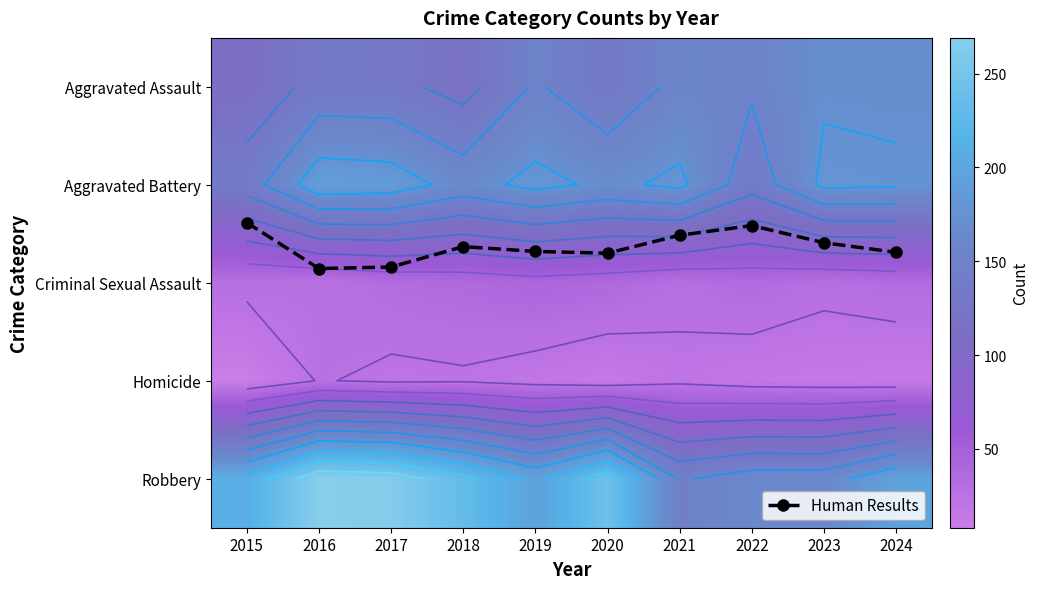

Which label corresponds to the smallest value in the chart?

2015